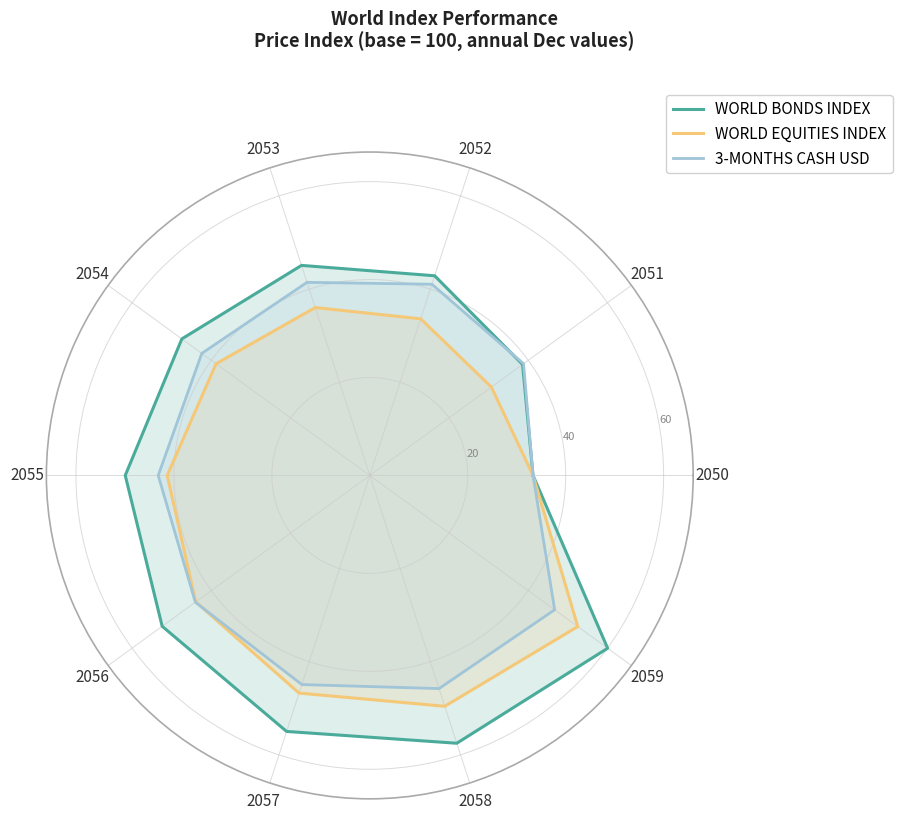

Is the value of WORLD BONDS INDEX at 2057 greater than the value of 3-MONTHS CASH USD at 2050?

Yes